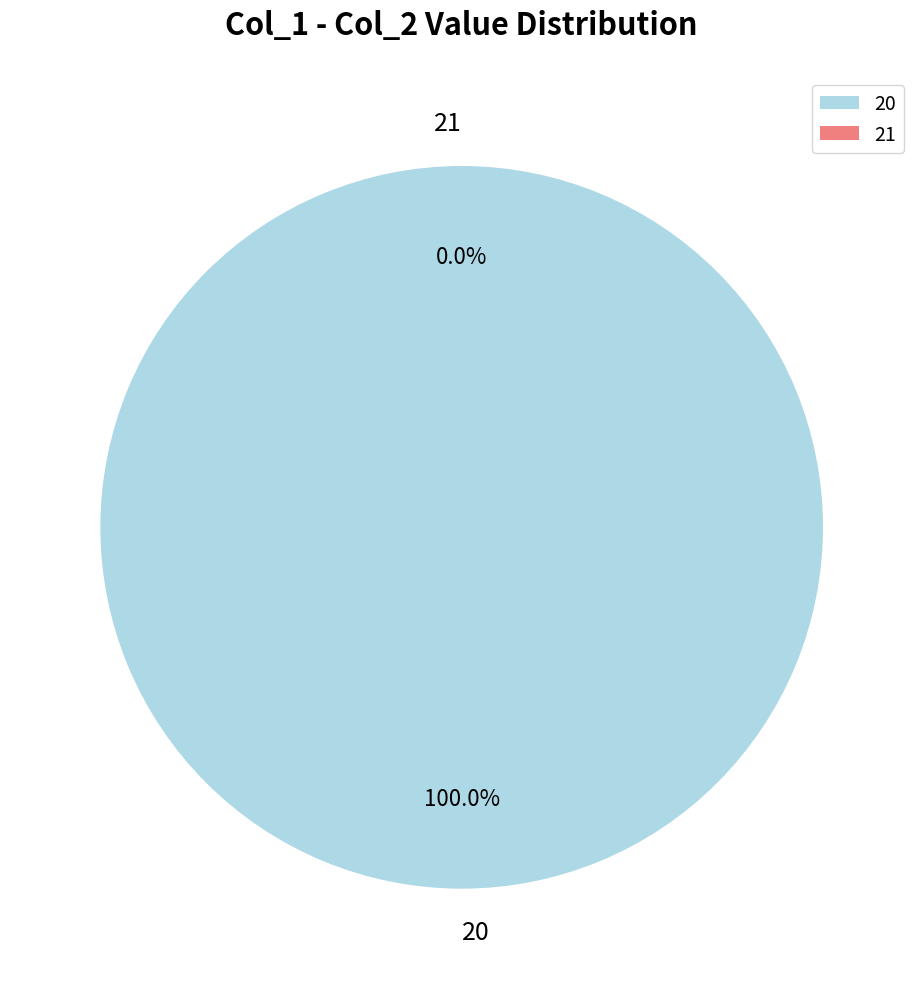

Is it true that 30 is 33% of the pie?

True